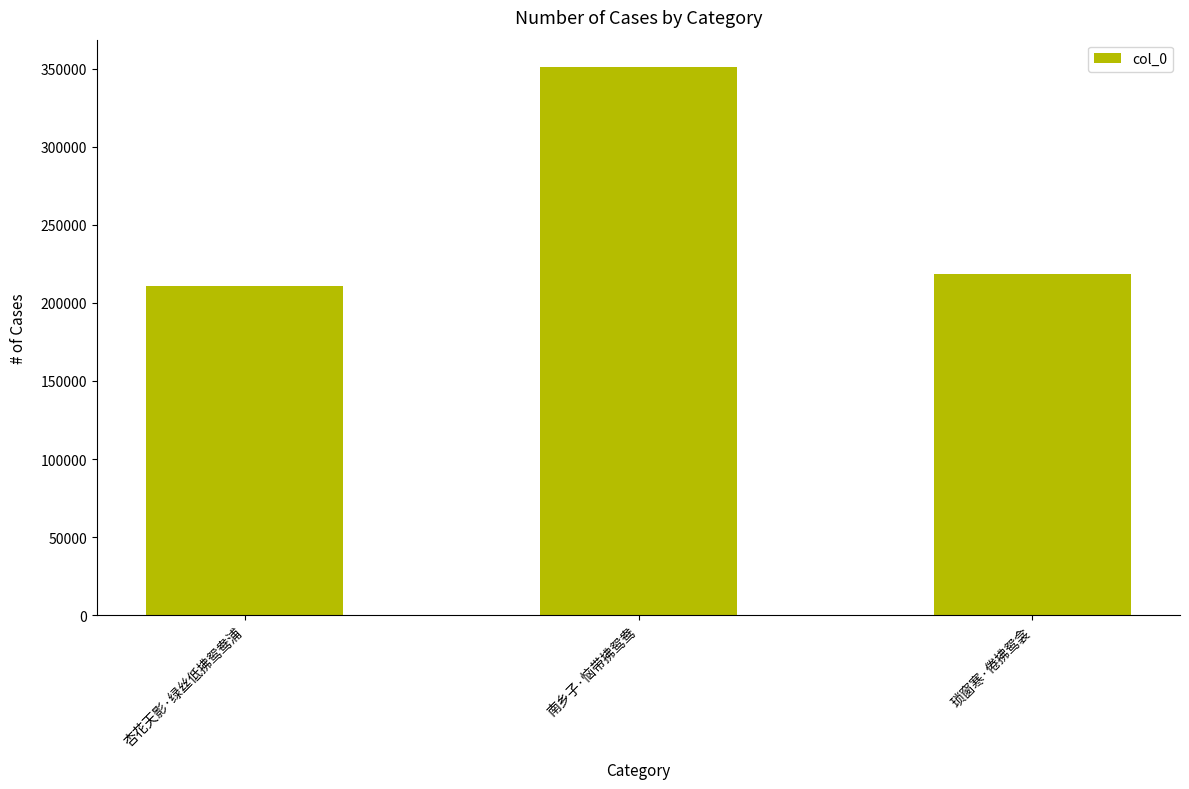

Which label corresponds to the smallest value in the chart?

杏花天影·绿丝低拂鸳鸯浦